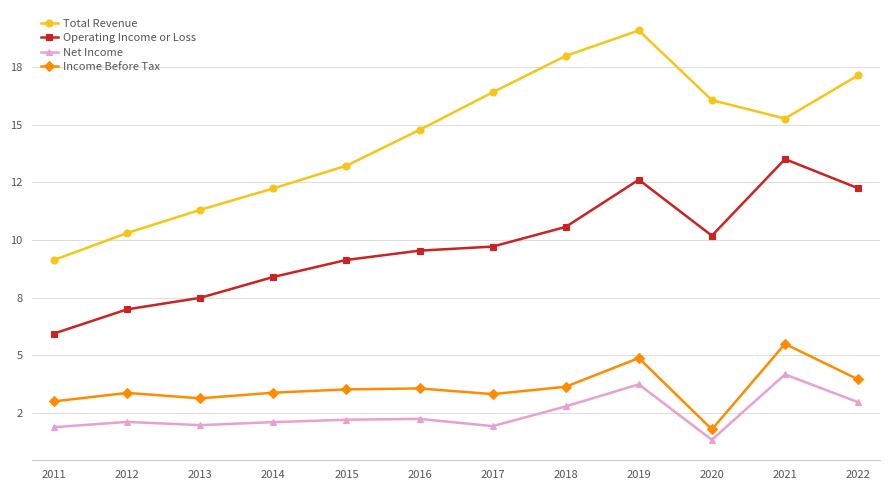

Where is Income Before Tax nearest to the value 3?

2011